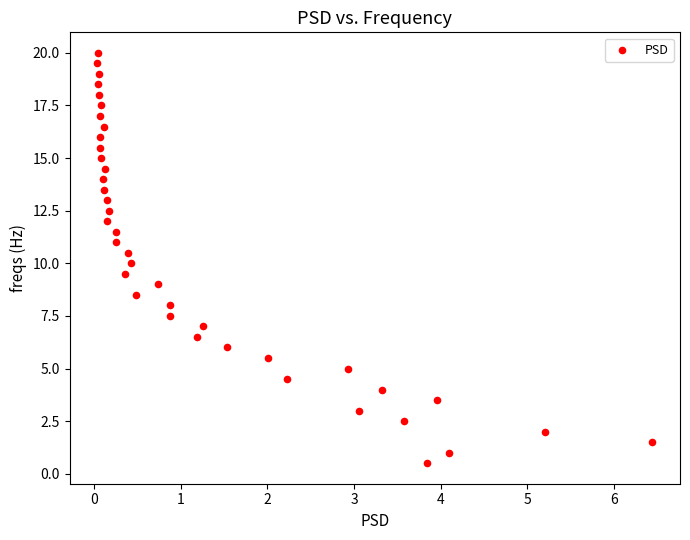

What is the range of Y values (max minus min)?

19.5